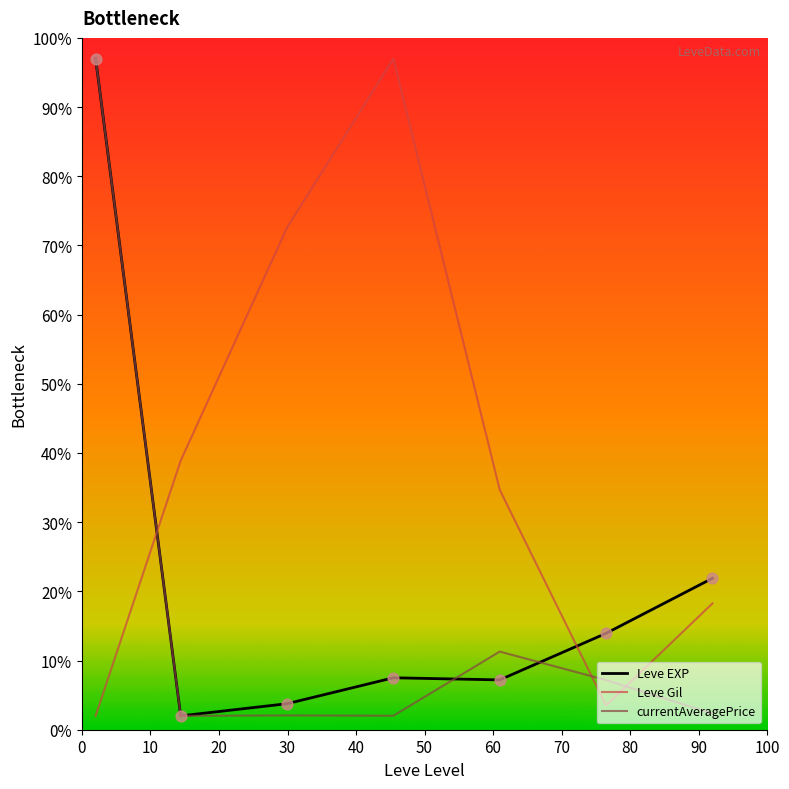

What are all the series names shown in the legend?

Leve EXP, Leve Gil, currentAveragePrice